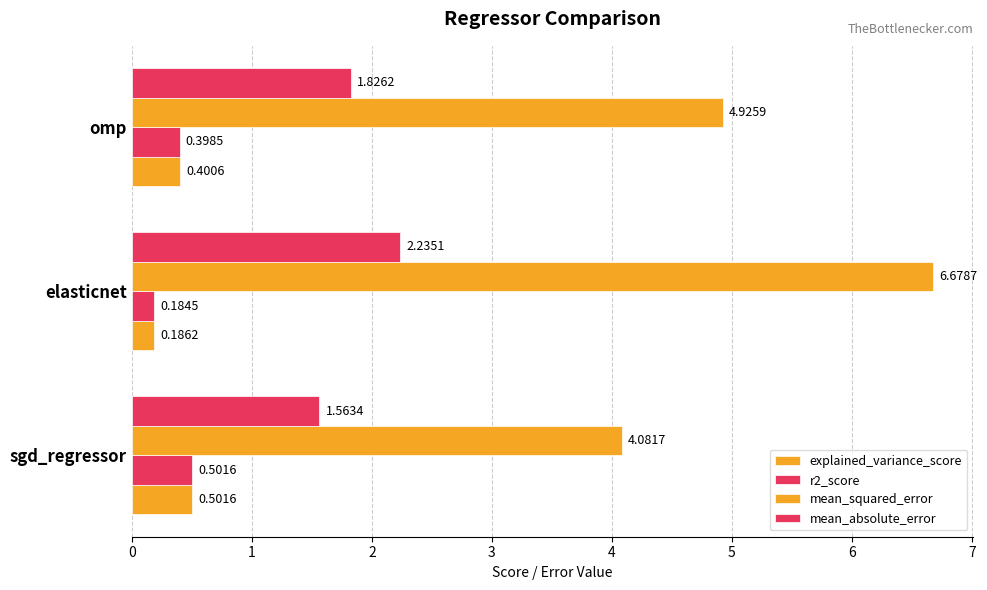

What is the difference between the maximum and minimum values in the explained_variance_score series?

0.3